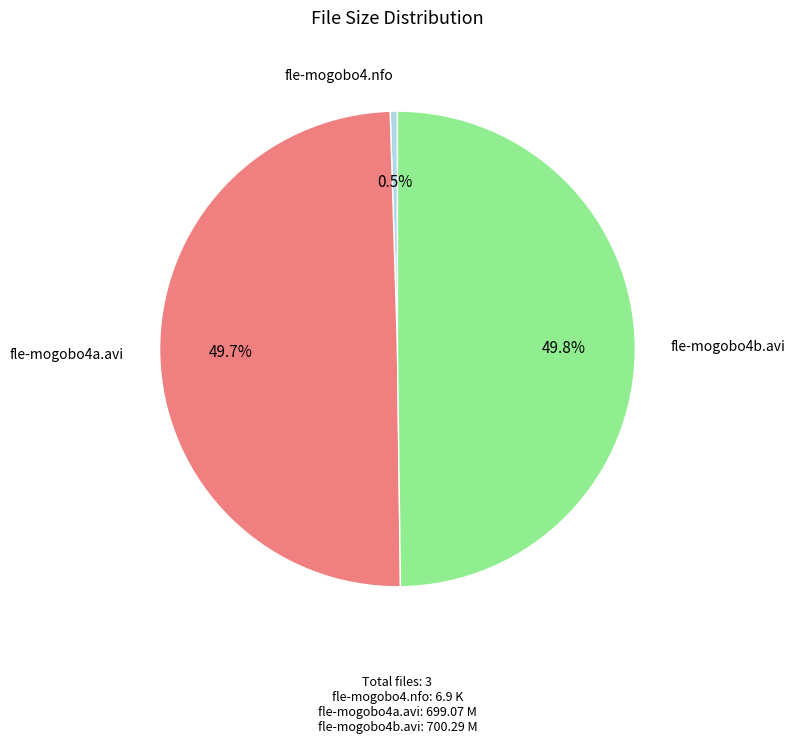

What percentage do fle-mogobo4a.avi: 699.07 and fle-mogobo4b.avi: 700.29 together represent?

99.5%